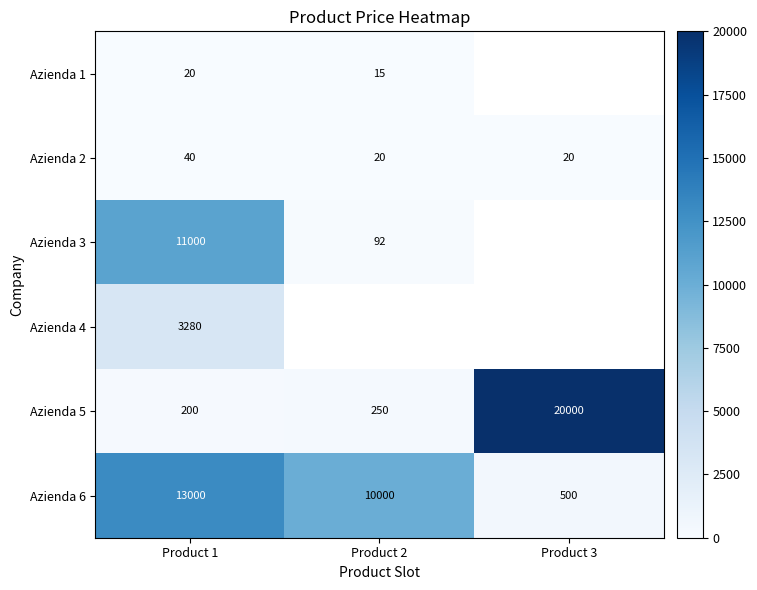

Is the value of Azienda 6 at Product 3 greater than the value of Azienda 4 at Product 1?

No